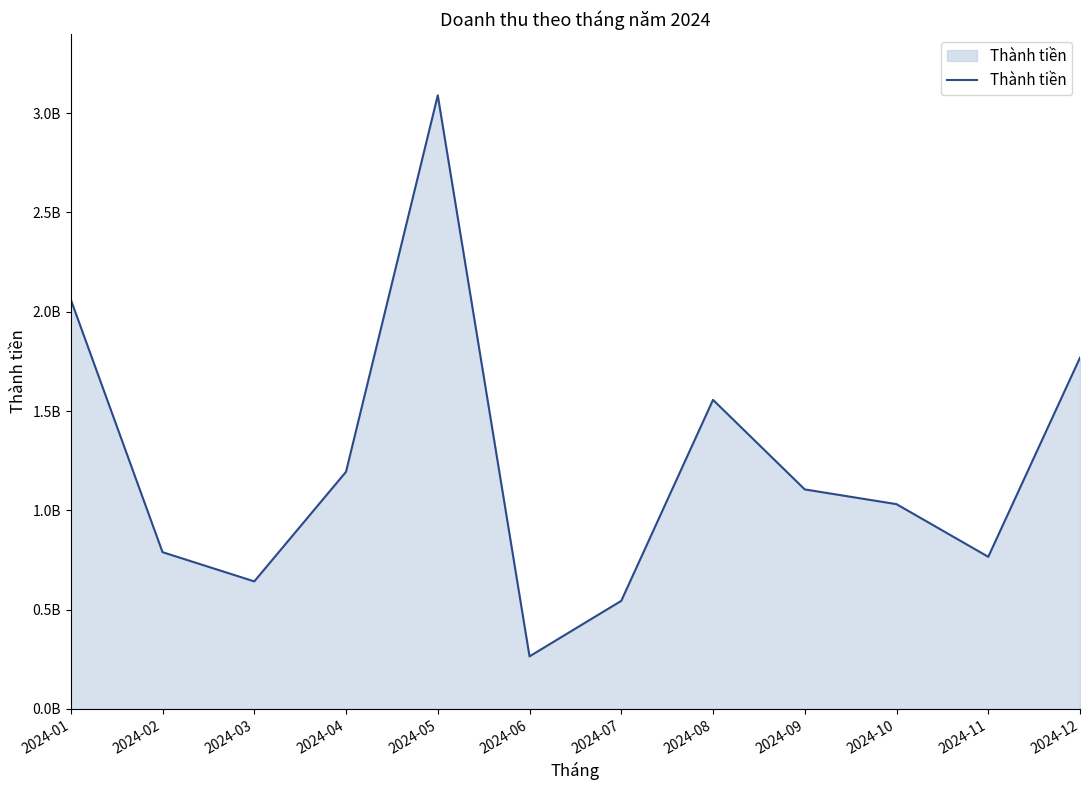

Which category has the lowest value across all series?

2024-06